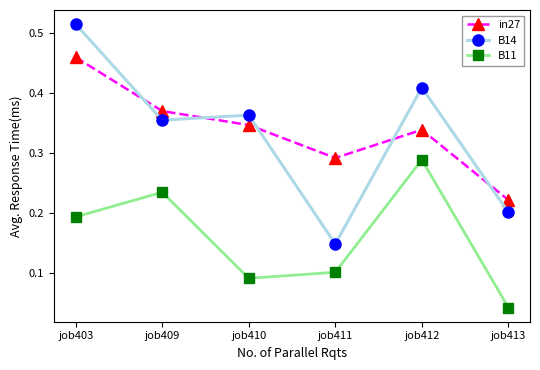

True or false: B11 and in27 intersect in this chart.

False